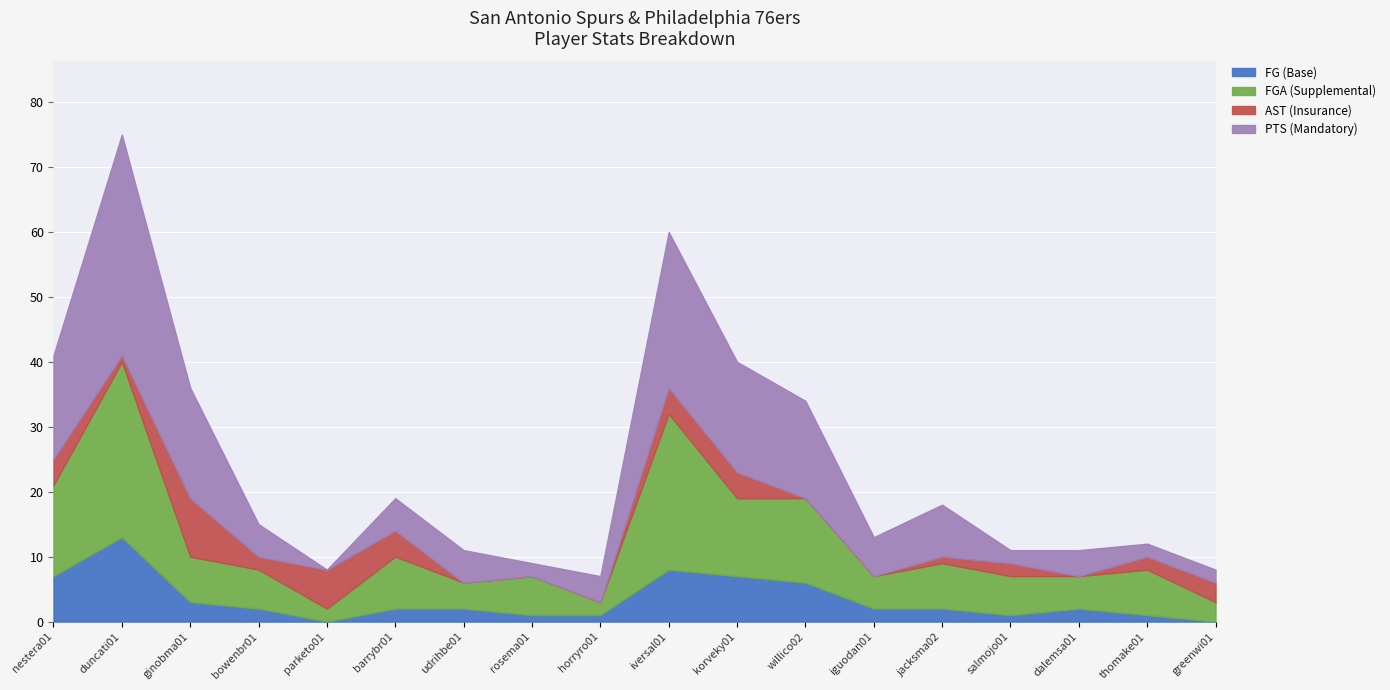

What is the label of the 7th point from the left?

udrihbe01